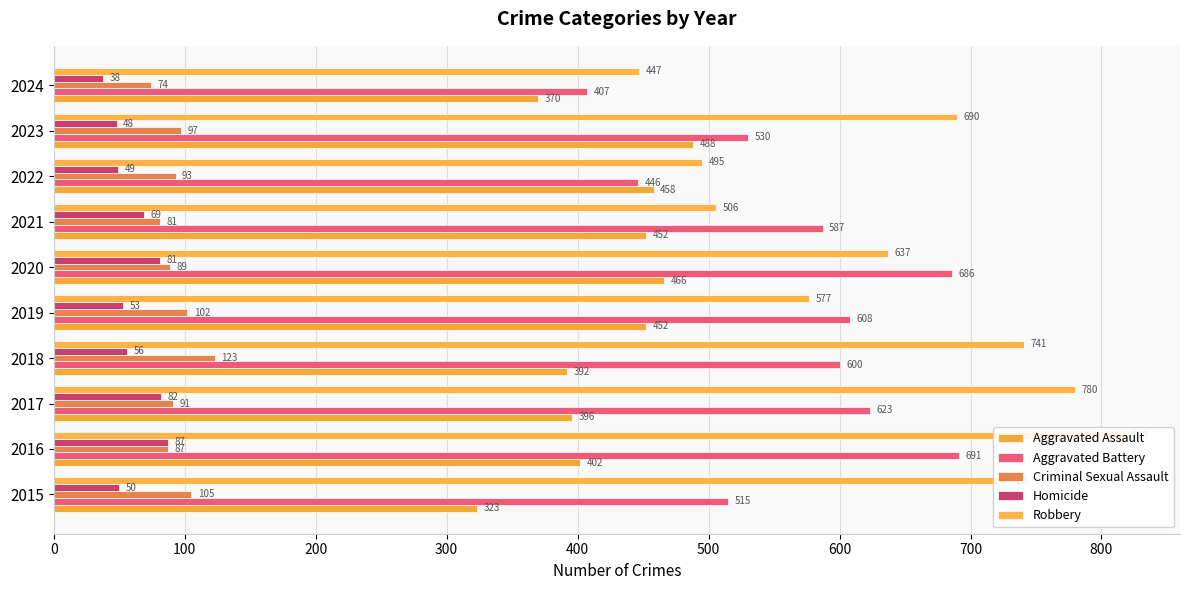

What are all the series names shown in the legend?

Aggravated Assault, Aggravated Battery, Criminal Sexual Assault, Homicide, Robbery